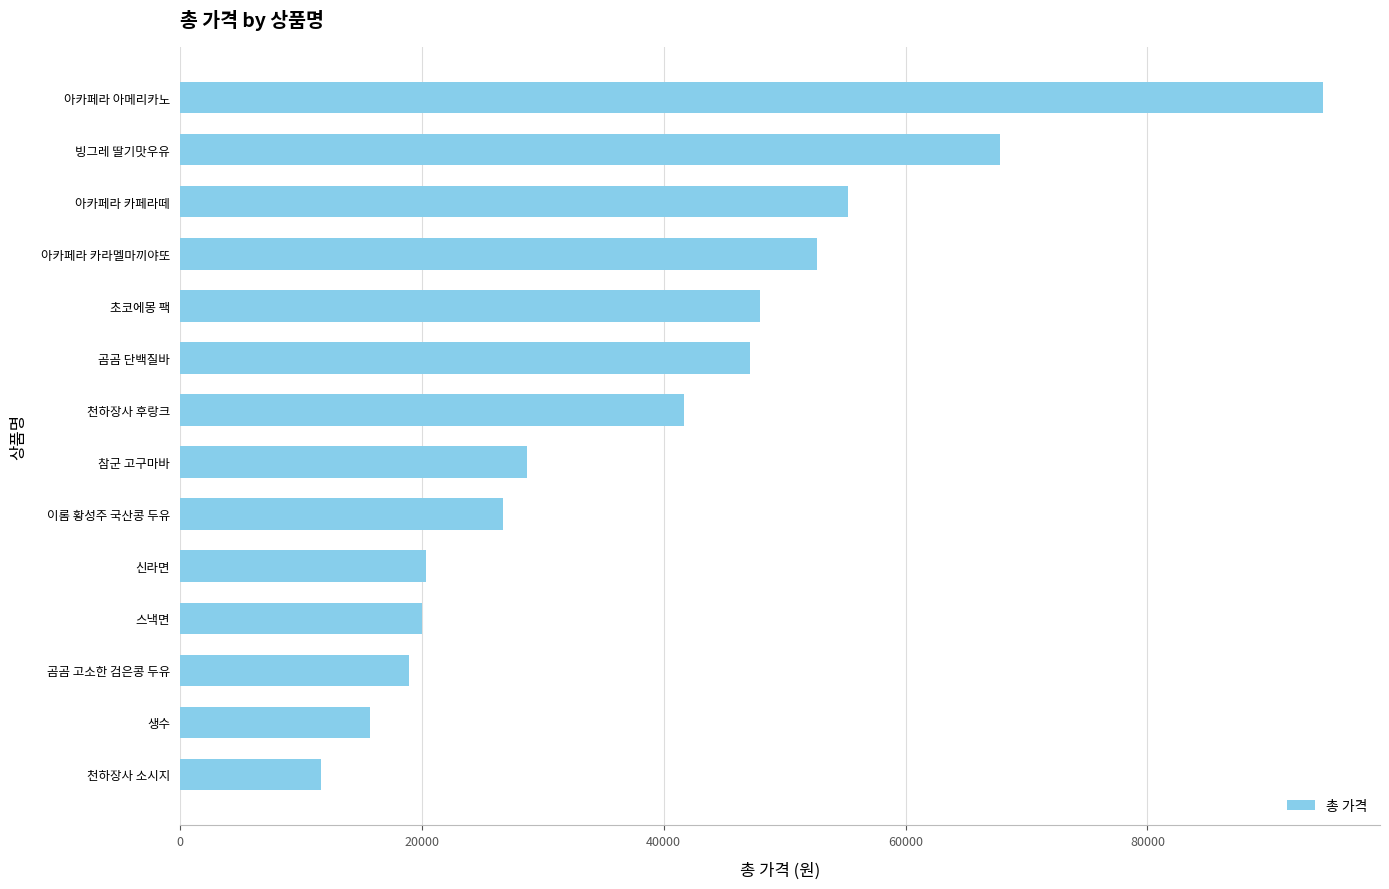

Which has a higher value, 신라면 or 아카페라 카페라떼?

아카페라 카페라떼